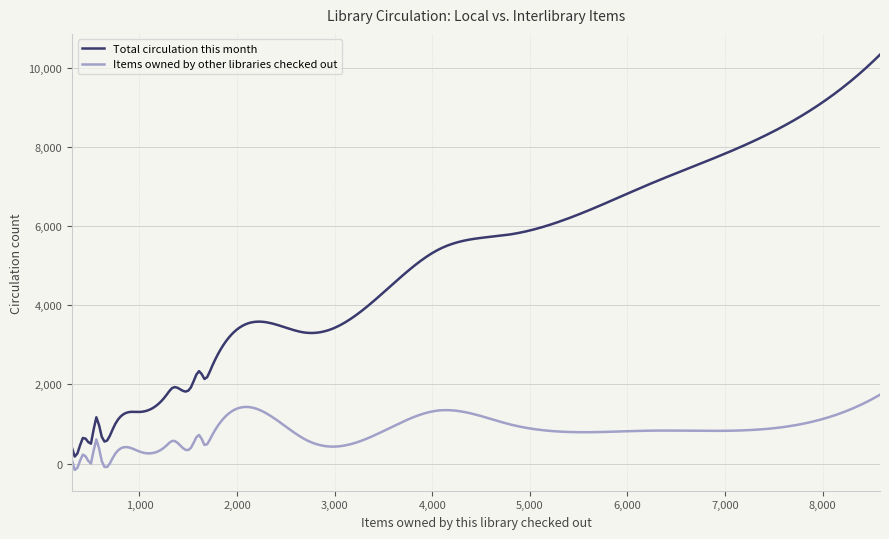

Which series has the largest total across all categories?

Total circulation this month